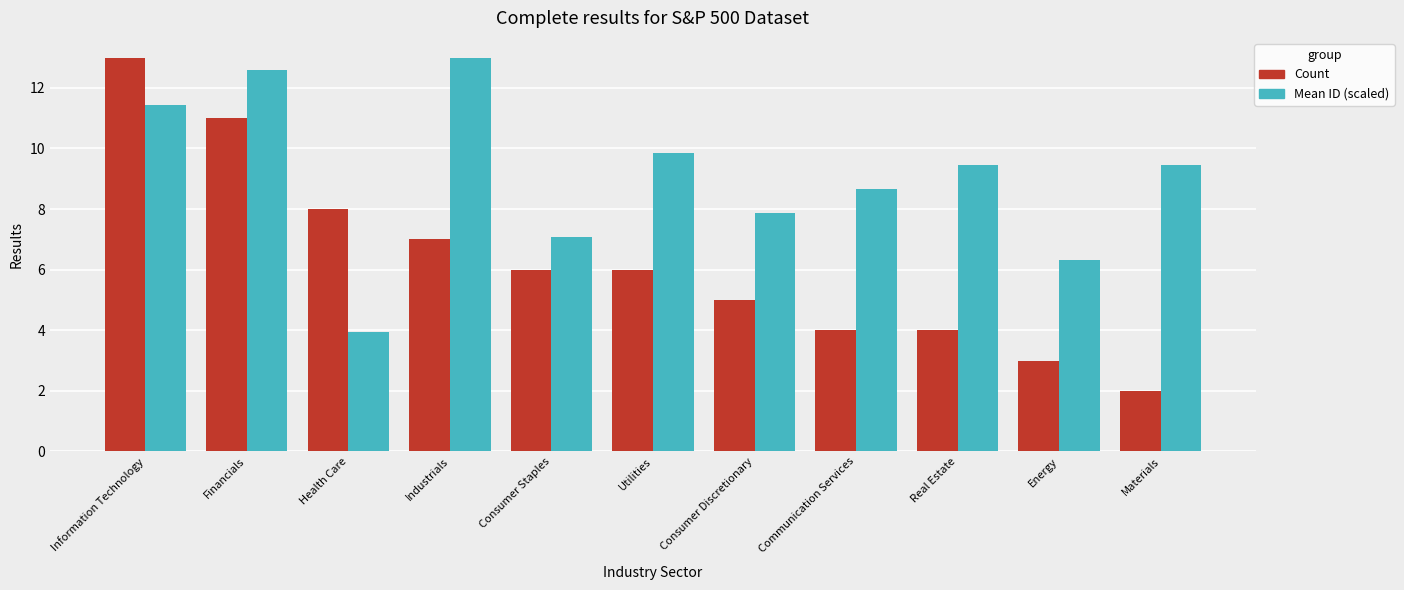

Where is Mean ID (scaled) nearest to the value 8?

Consumer Discretionary